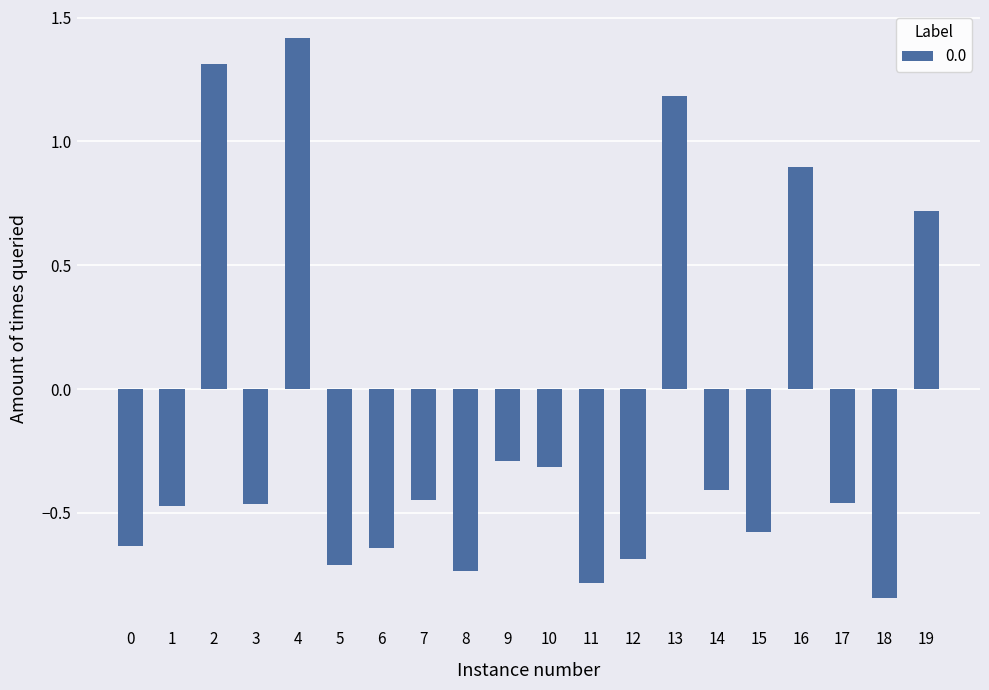

Which label corresponds to the largest value in the chart?

4